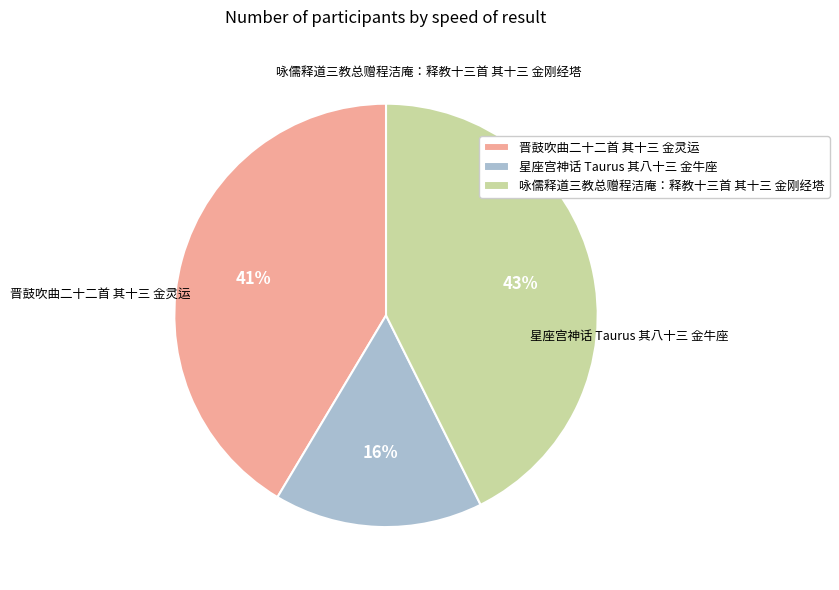

What is the ratio of the value at 星座宫神话 Taurus 其八十三 金牛座 to the value at 晋鼓吹曲二十二首 其十三 金灵运?

0.4